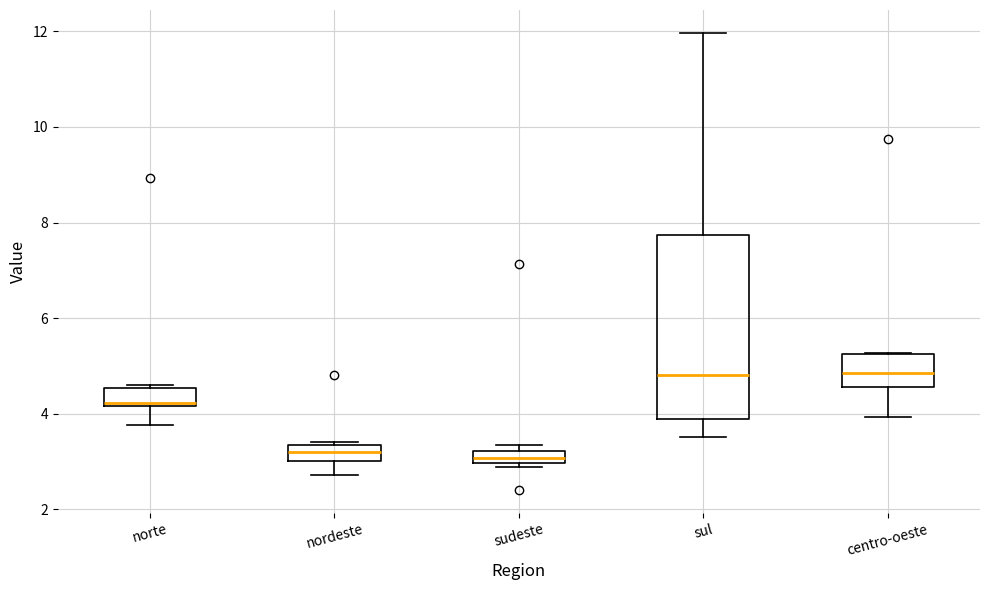

Comparing the boxes themselves (not the whiskers), which one is the tallest?

sul